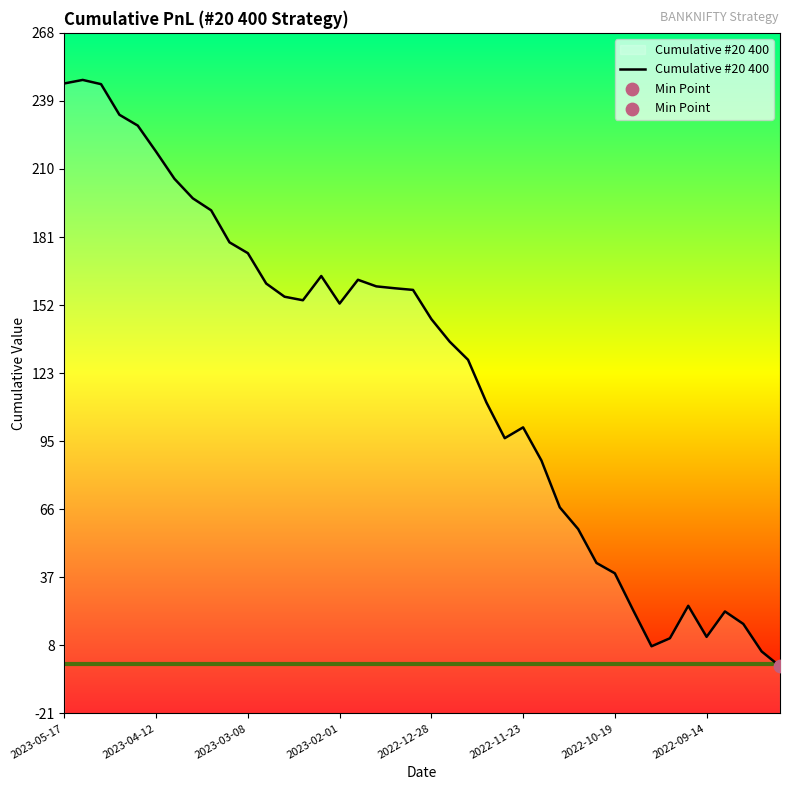

Between 12 and 14, which is larger?

14